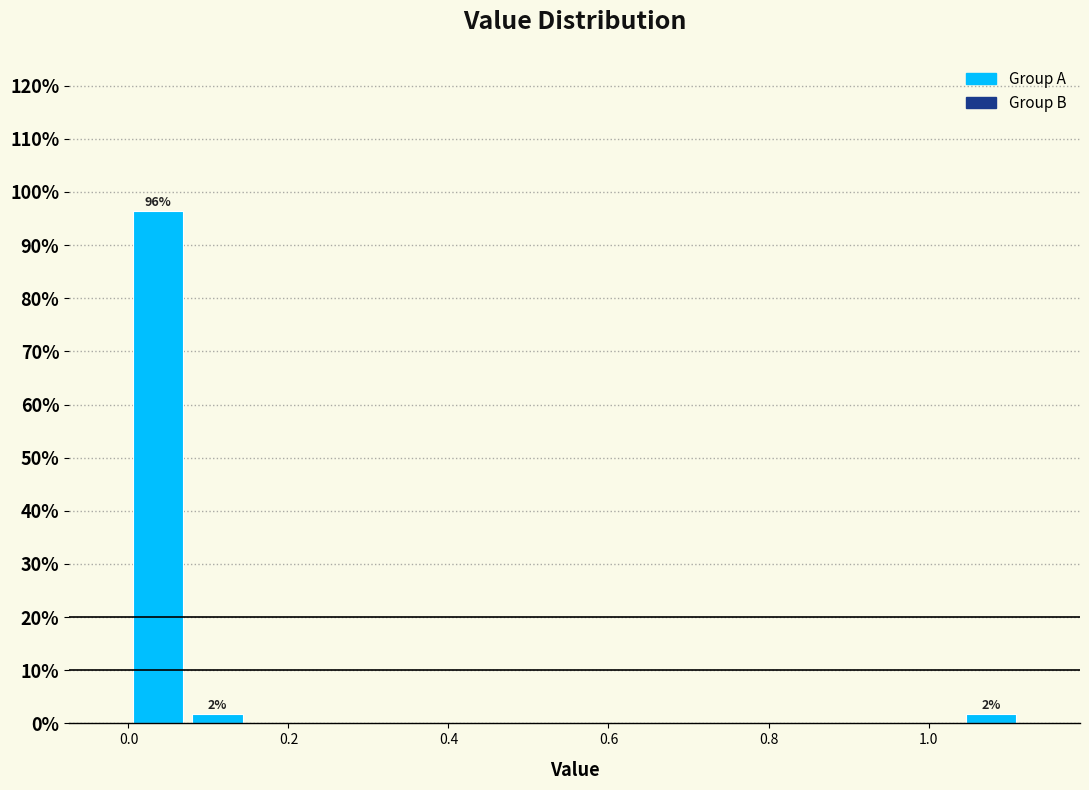

Read against the x-axis, roughly where is the centre of the tallest bar?

0.04